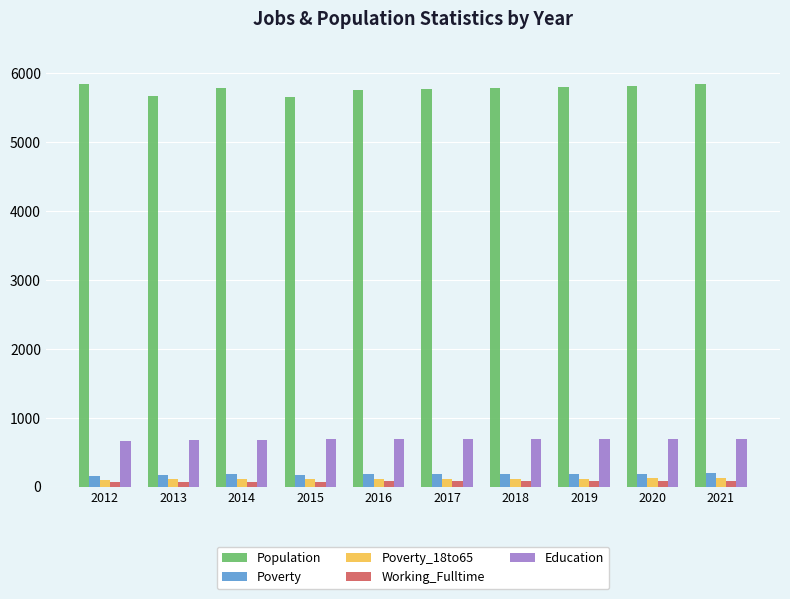

What is the sum of all Poverty_18to65 values?

1141